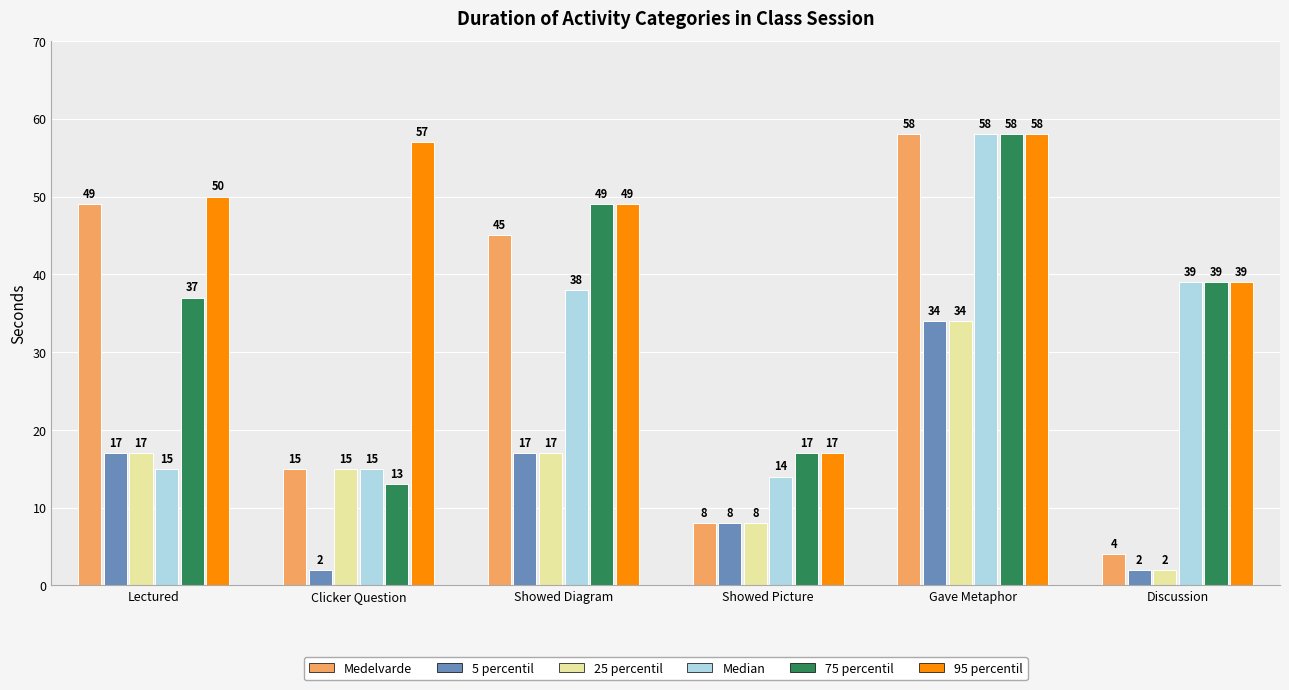

Reading left to right, transcribe all the data shown in this chart.

Medelvarde: Lectured=49	Clicker Question=15	Showed Diagram=45	Showed Picture=8	Gave Metaphor=58	Discussion=4
5 percentil: Lectured=17	Clicker Question=2	Showed Diagram=17	Showed Picture=8	Gave Metaphor=34	Discussion=2
25 percentil: Lectured=17	Clicker Question=15	Showed Diagram=17	Showed Picture=8	Gave Metaphor=34	Discussion=2
Median: Lectured=15	Clicker Question=15	Showed Diagram=38	Showed Picture=14	Gave Metaphor=58	Discussion=39
75 percentil: Lectured=37	Clicker Question=13	Showed Diagram=49	Showed Picture=17	Gave Metaphor=58	Discussion=39
95 percentil: Lectured=50	Clicker Question=57	Showed Diagram=49	Showed Picture=17	Gave Metaphor=58	Discussion=39